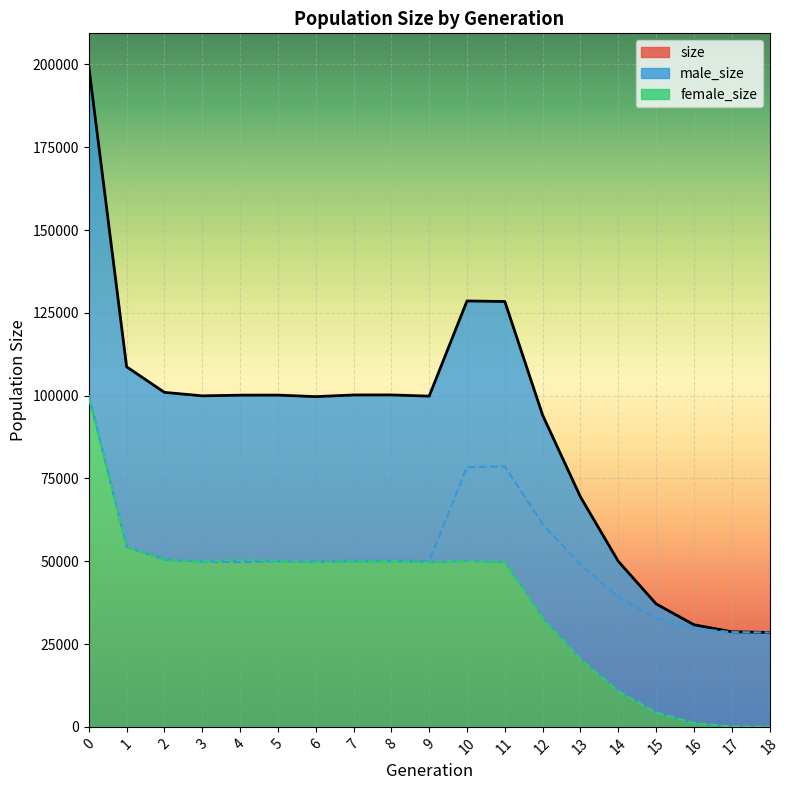

Reading left to right, transcribe all the data shown in this chart.

size: 199403	108711	100984	99931	100134	100157	99692	100196	100211	99842	128580	128416	94093	69425	49986	37128	30833	28716	28499
male_size: 100077	54279	50566	49877	49720	49972	49934	50163	50149	50063	78406	78619	61240	48944	39195	32821	29667	28611	28499
female_size: 99326	54432	50418	50054	50414	50185	49758	50033	50062	49779	50174	49797	32853	20481	10791	4307	1166	105	0